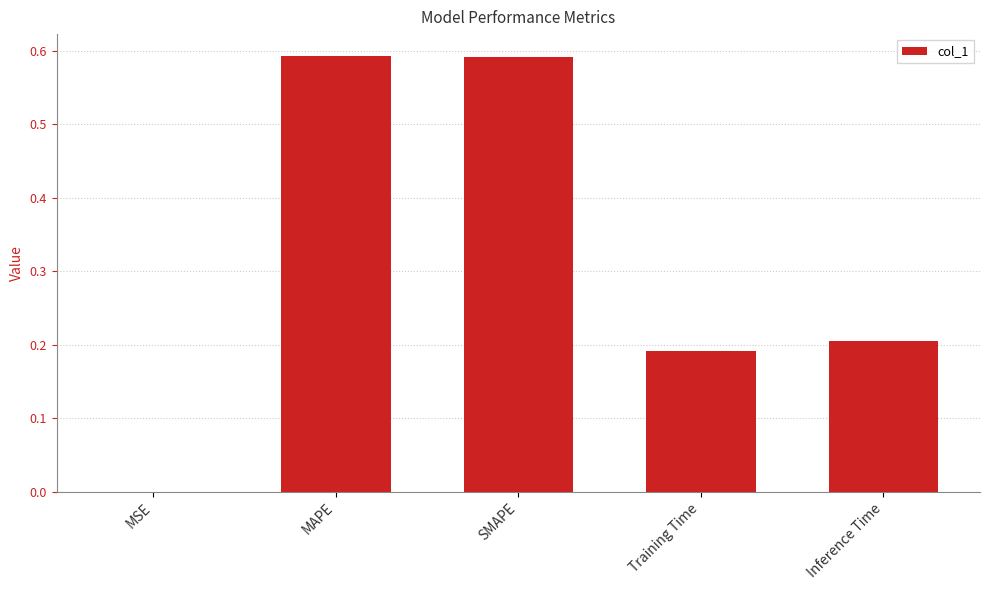

What is the sum of all values?

1.6